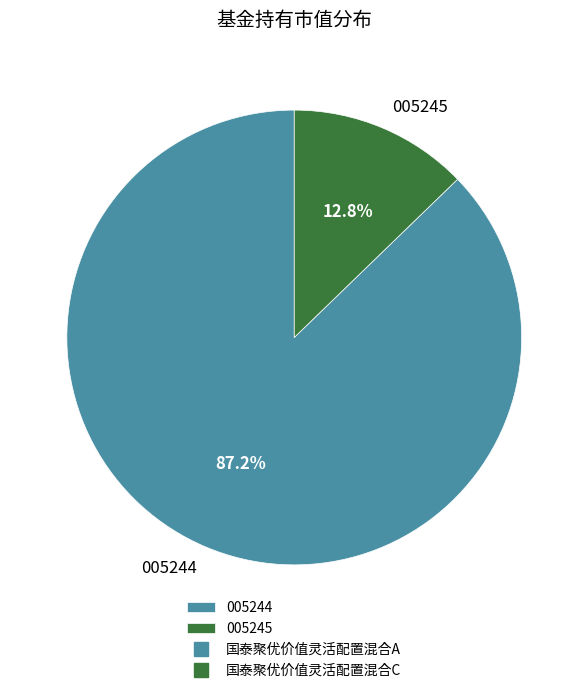

Combined, what portion of the pie is 005245 and 005244?

100.0%